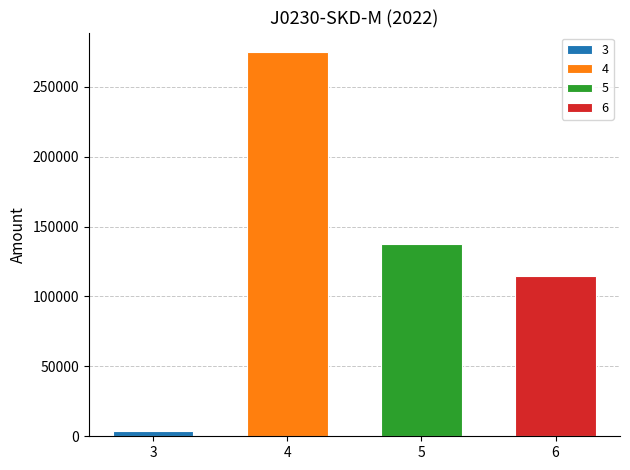

Is it true that the value at 3 is 5452.1?

False